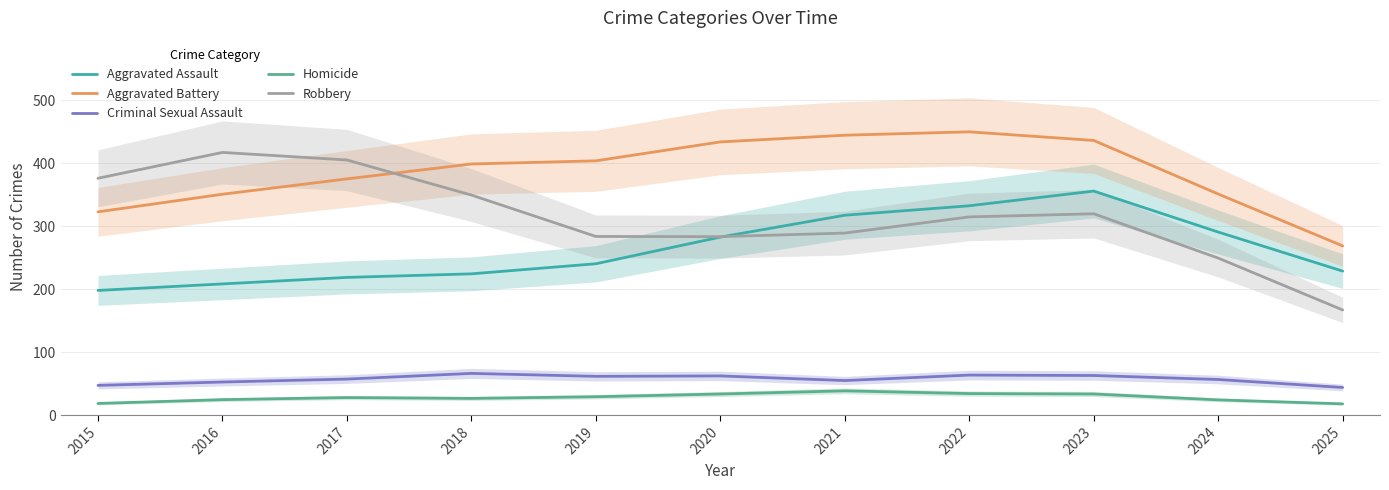

At which label does Homicide first exceed 28?

2019